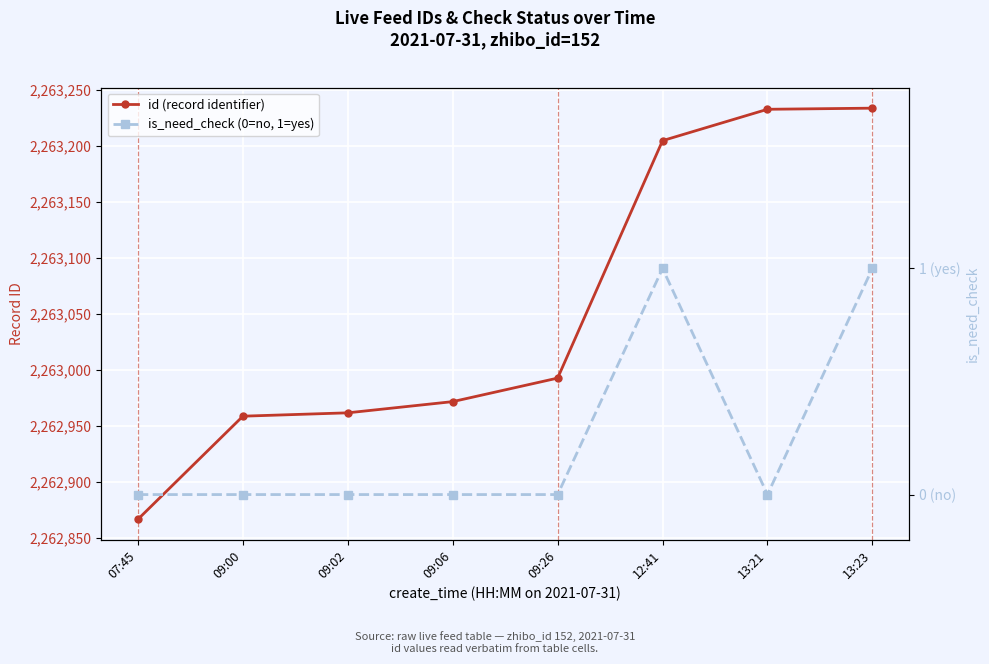

What is the value of the id (record identifier) point at the 2nd from the left?

2262959